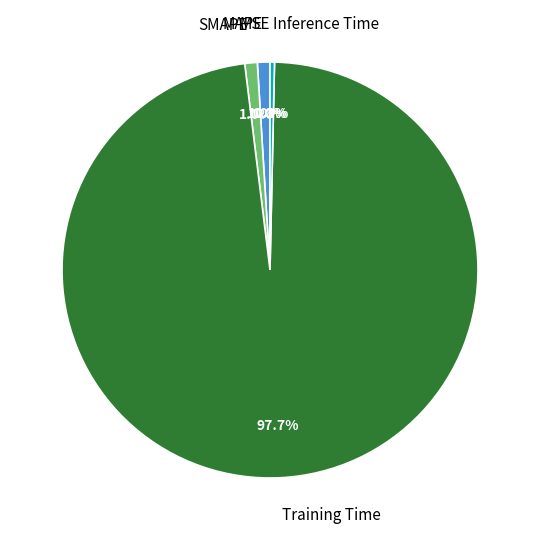

Does MAPE represent more than half of the total?

No